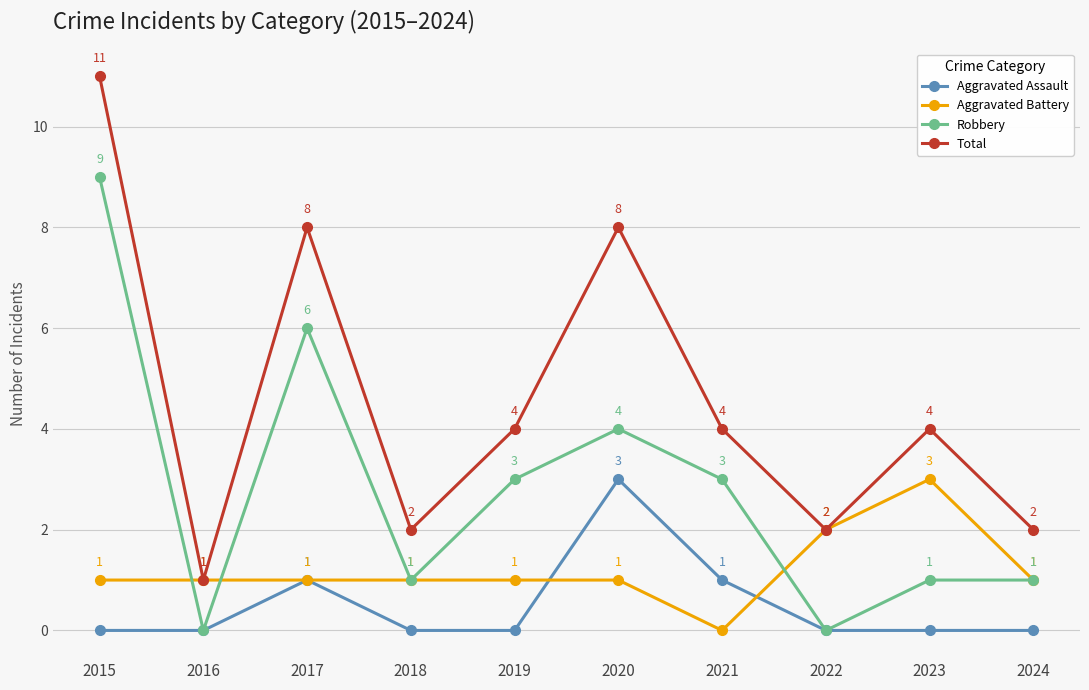

Which series has the widest spread of values?

Total